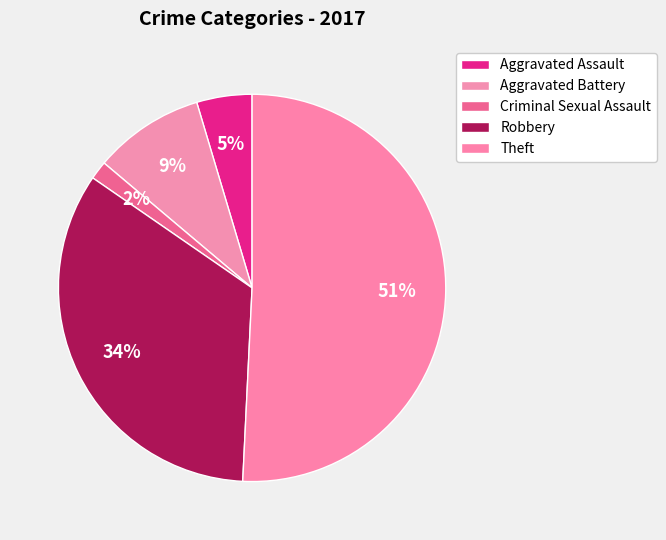

What is the ratio of the value at Theft to the value at Aggravated Assault?

11.0